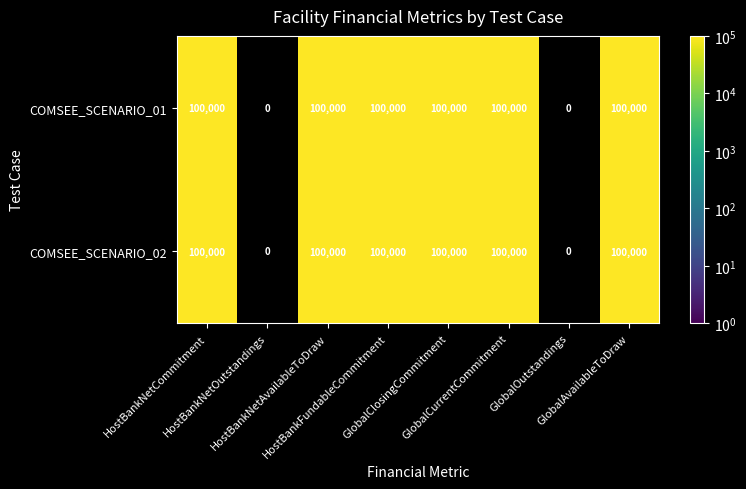

At how many categories does at least one series exceed 76852?

6